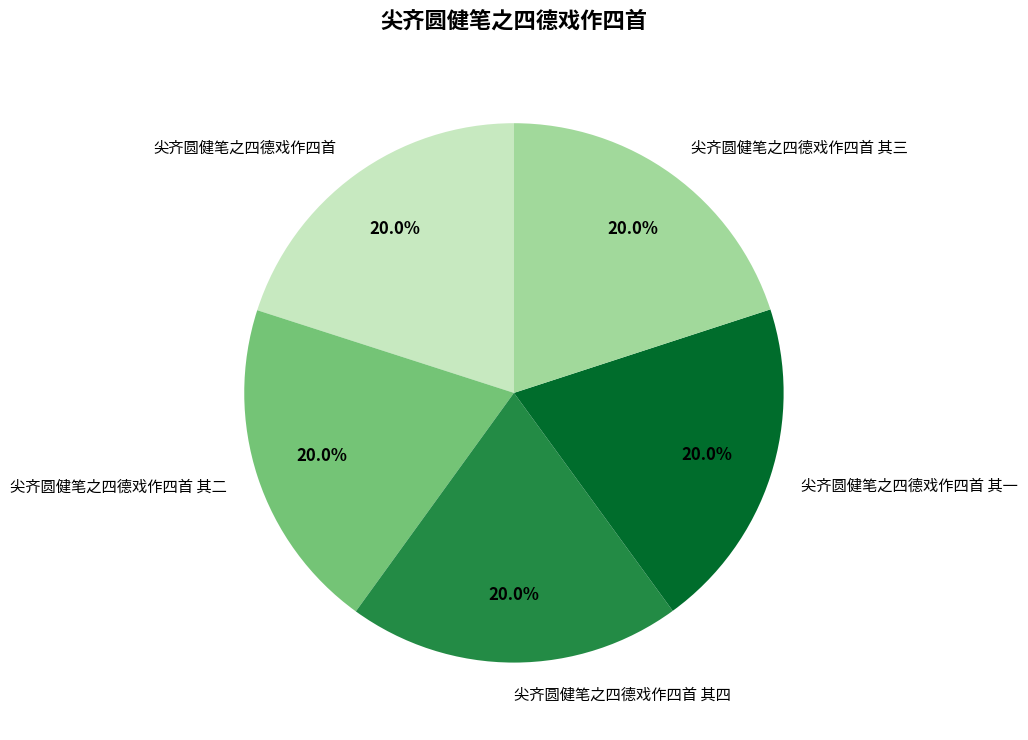

Does 尖齐圆健笔之四德戏作四首 其四 account for over 50% of the chart?

No